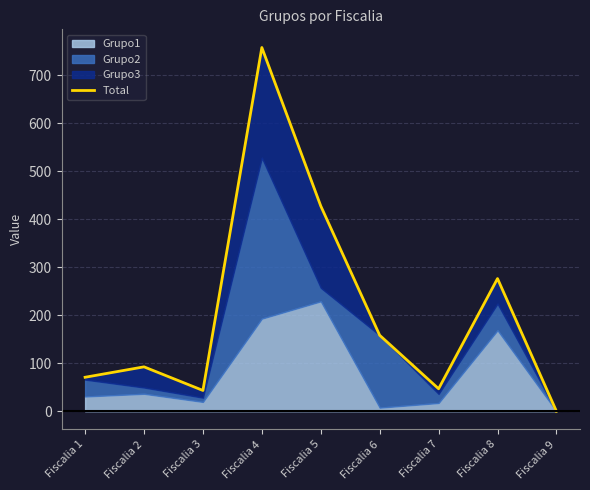

Reading left to right, what are all the values shown in this chart?

Fiscalia 1=70.8	Fiscalia 2=92.5	Fiscalia 3=43.3	Fiscalia 4=757.5	Fiscalia 5=427.5	Fiscalia 6=158.2	Fiscalia 7=46.9	Fiscalia 8=276.3	Fiscalia 9=0.0